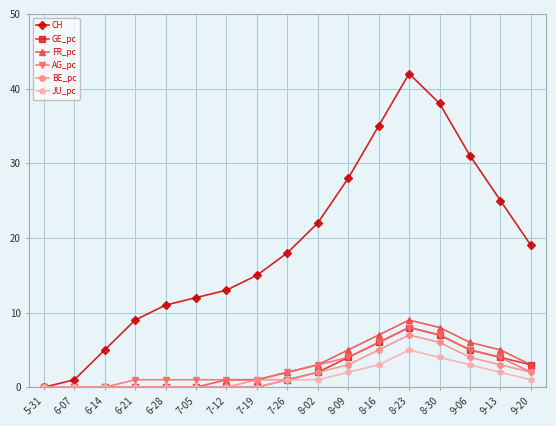

What is the highest value of the CH series?

42